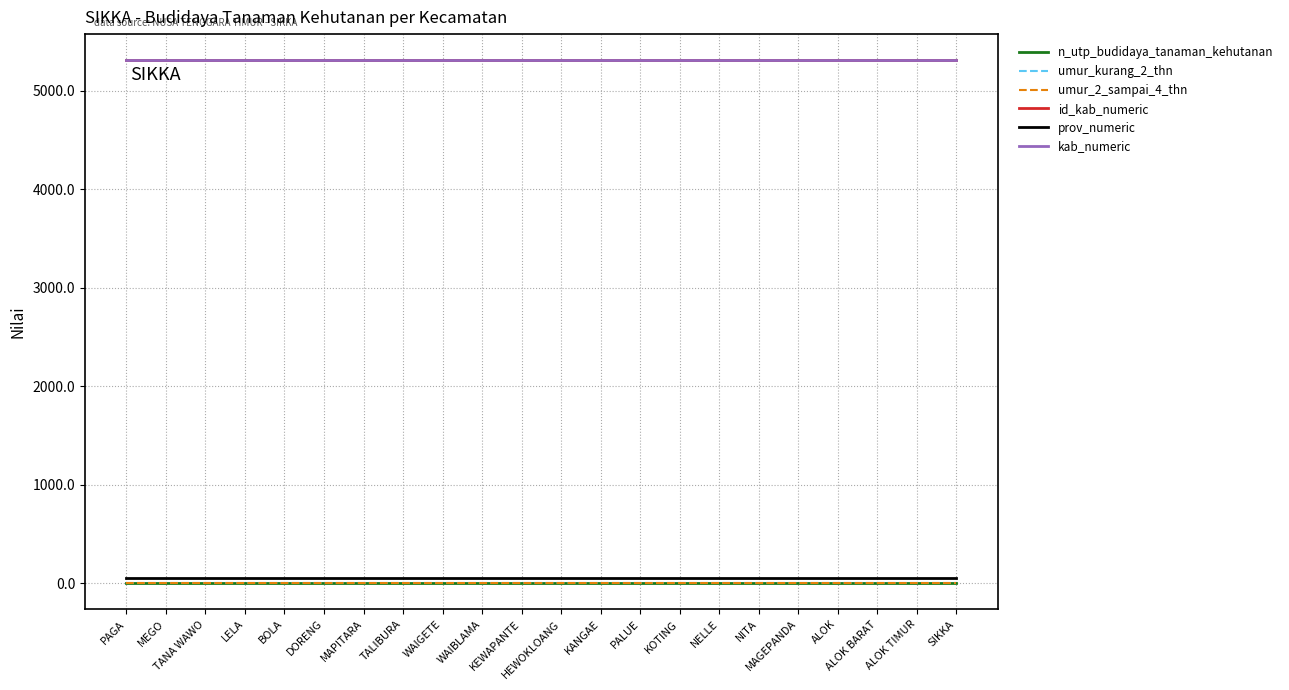

Which series changed the most between WAIBLAMA and MAGEPANDA?

n_utp_budidaya_tanaman_kehutanan